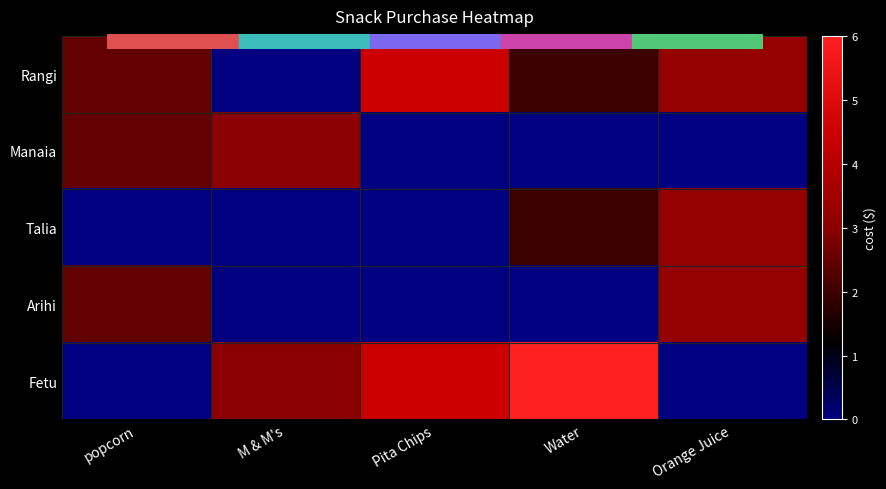

Reading left to right, list all the values displayed in this chart.

Rangi: popcorn=2.5	M & M's=0.0	Pita Chips=4.5	Water=2.0	Orange Juice=3.2
Manaia: popcorn=2.5	M & M's=3.0	Pita Chips=0.0	Water=0.0	Orange Juice=0.0
Talia: popcorn=0.0	M & M's=0.0	Pita Chips=0.0	Water=2.0	Orange Juice=3.2
Arihi: popcorn=2.5	M & M's=0.0	Pita Chips=0.0	Water=0.0	Orange Juice=3.2
Fetu: popcorn=0.0	M & M's=3.0	Pita Chips=4.5	Water=6.0	Orange Juice=0.0